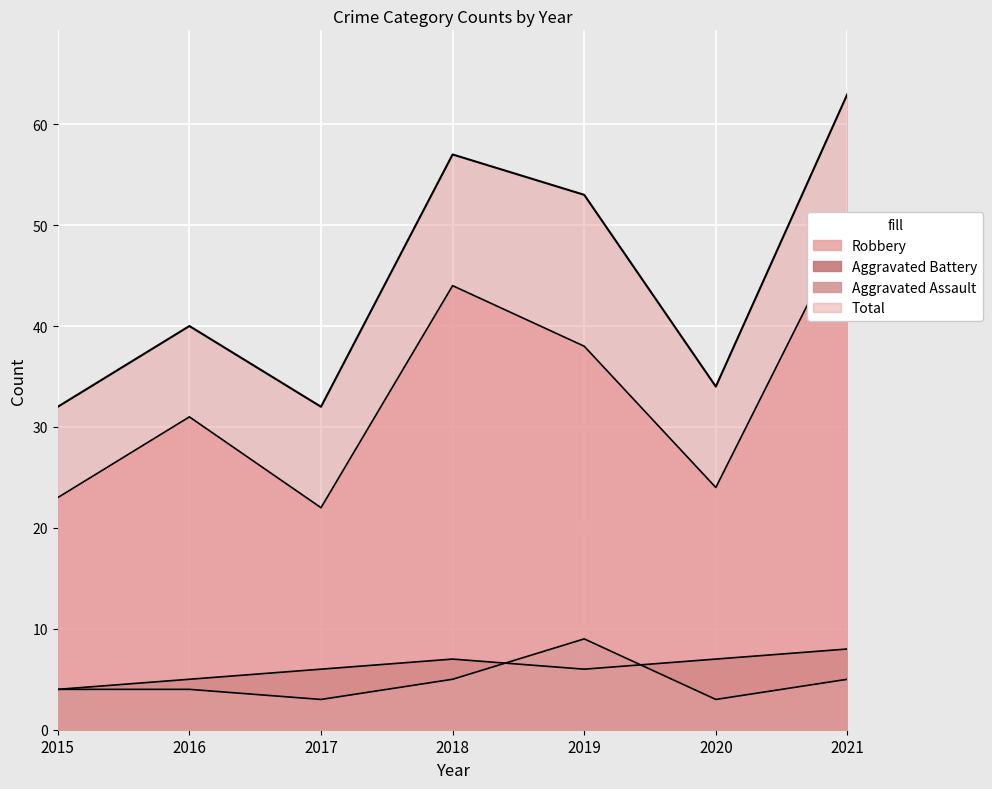

In Aggravated Battery, how many points are higher than both neighbors (excluding endpoints)?

1